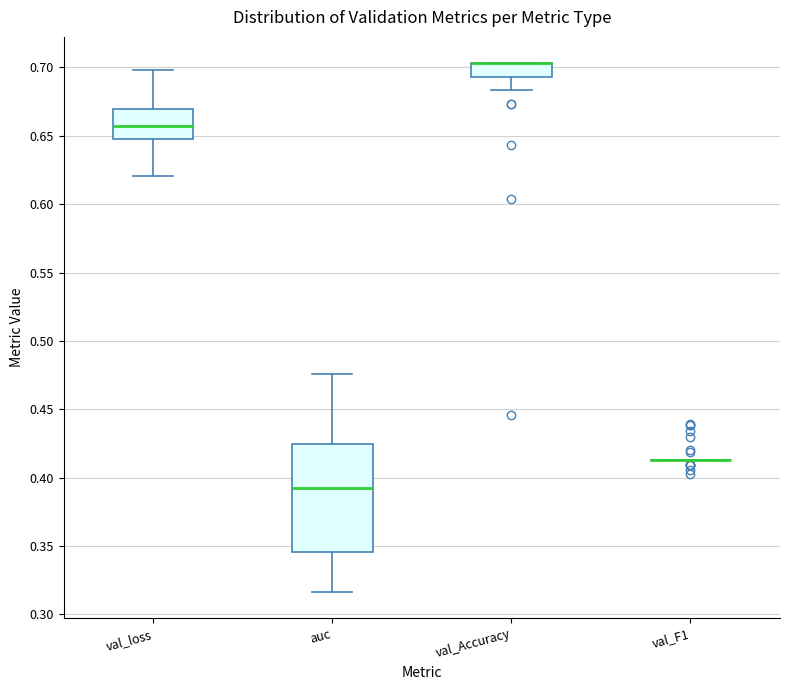

Reading left to right, read every box against the y-axis: the position of its median line, the range the box covers, and the ends of its whiskers. The values are not printed on the chart, so give them approximately, as read against the axis.

val_loss: median 0.655, box 0.645 to 0.670, whiskers 0.620 to 0.700
auc: median 0.395, box 0.345 to 0.425, whiskers 0.315 to 0.475
val_Accuracy: median 0.705 (drawn on the box's upper edge), box 0.695 to 0.705, whiskers 0.685 to 0.705
val_F1: box collapsed to a line at 0.415, whiskers 0.415 to 0.415